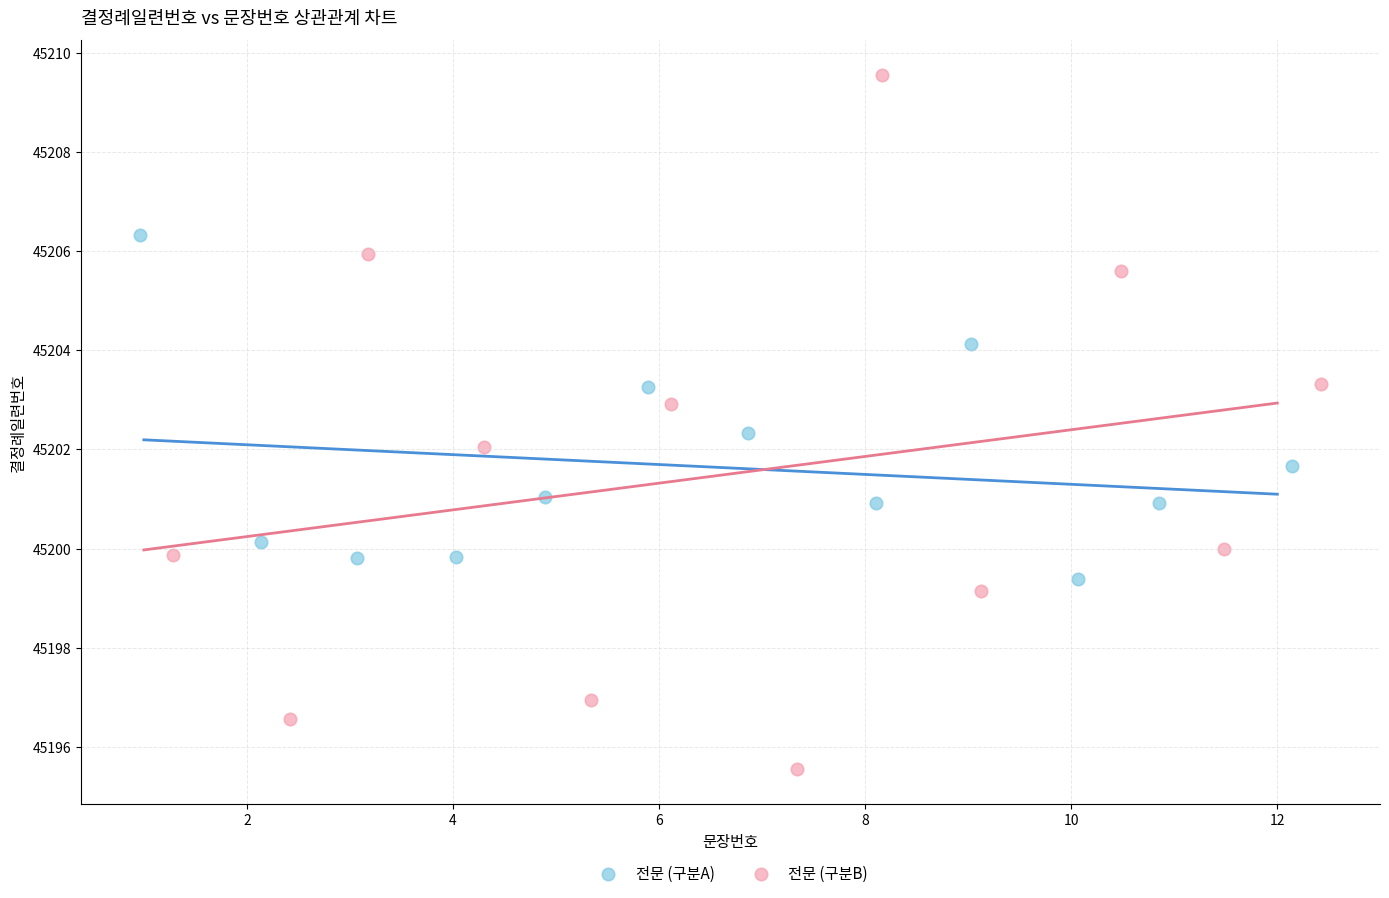

What are all the series names shown in the legend?

전문 (구분A), 전문 (구분B)